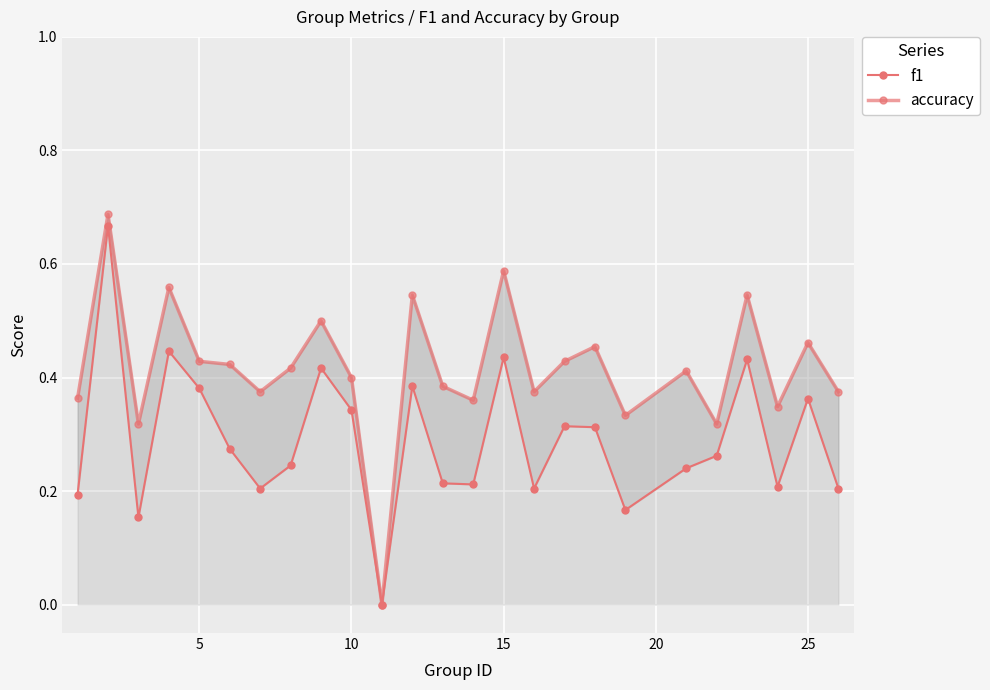

What is the average value of the f1 series?

0.3